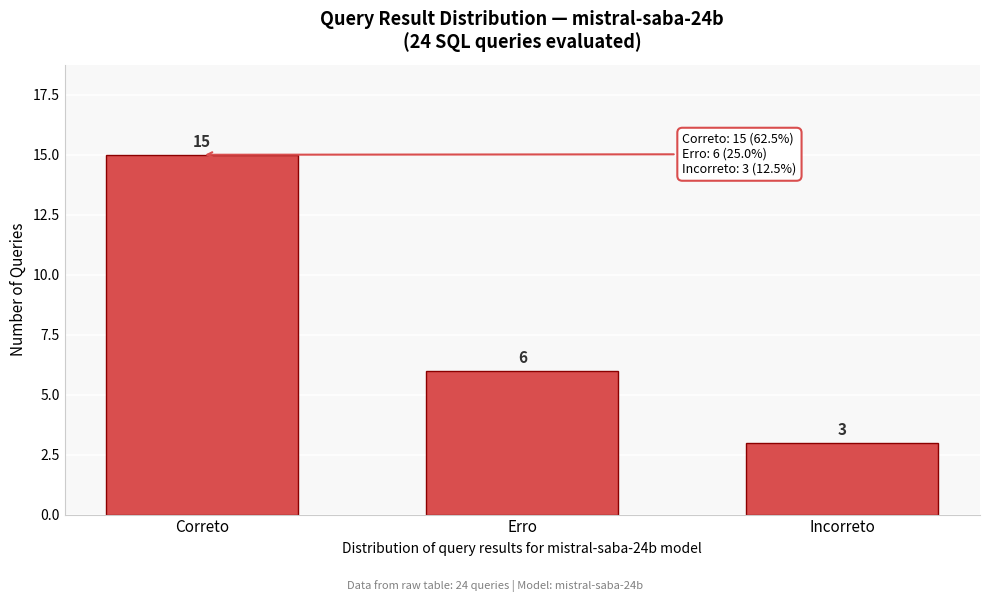

Reading right to left, what are all the values shown in this chart?

3	6	15